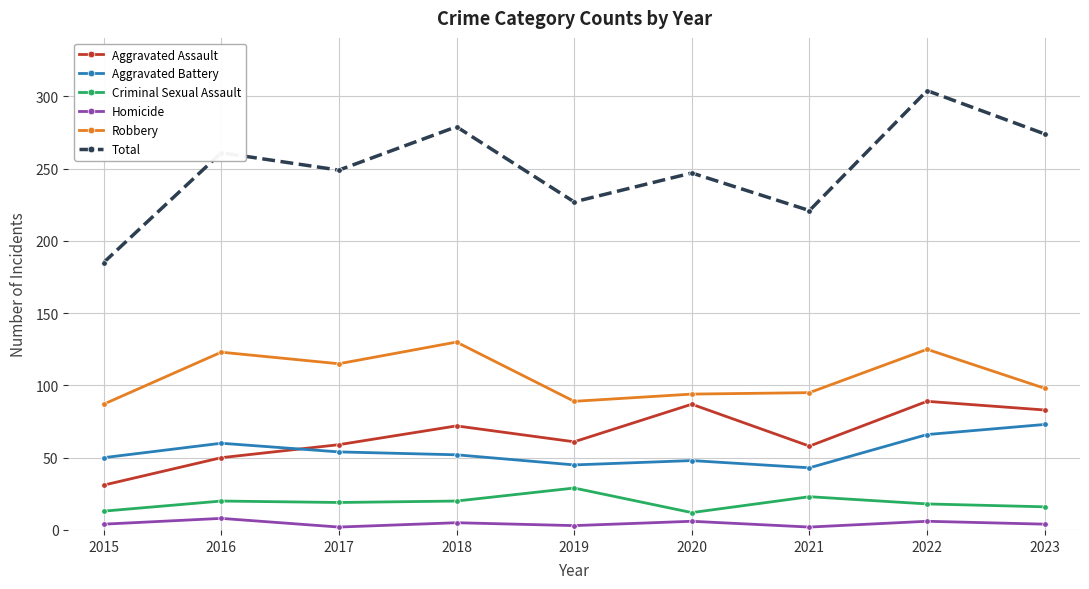

What is the average value of the Aggravated Battery series?

55